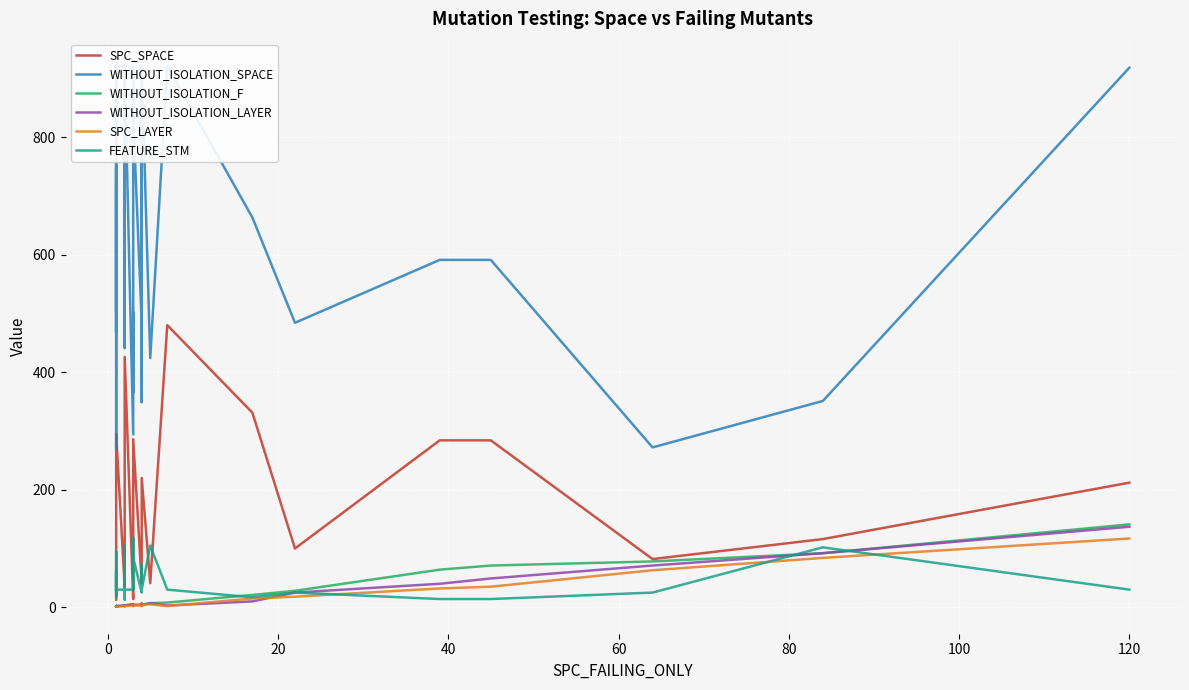

How many interior local valleys does the WITHOUT_ISOLATION_SPACE series have?

13